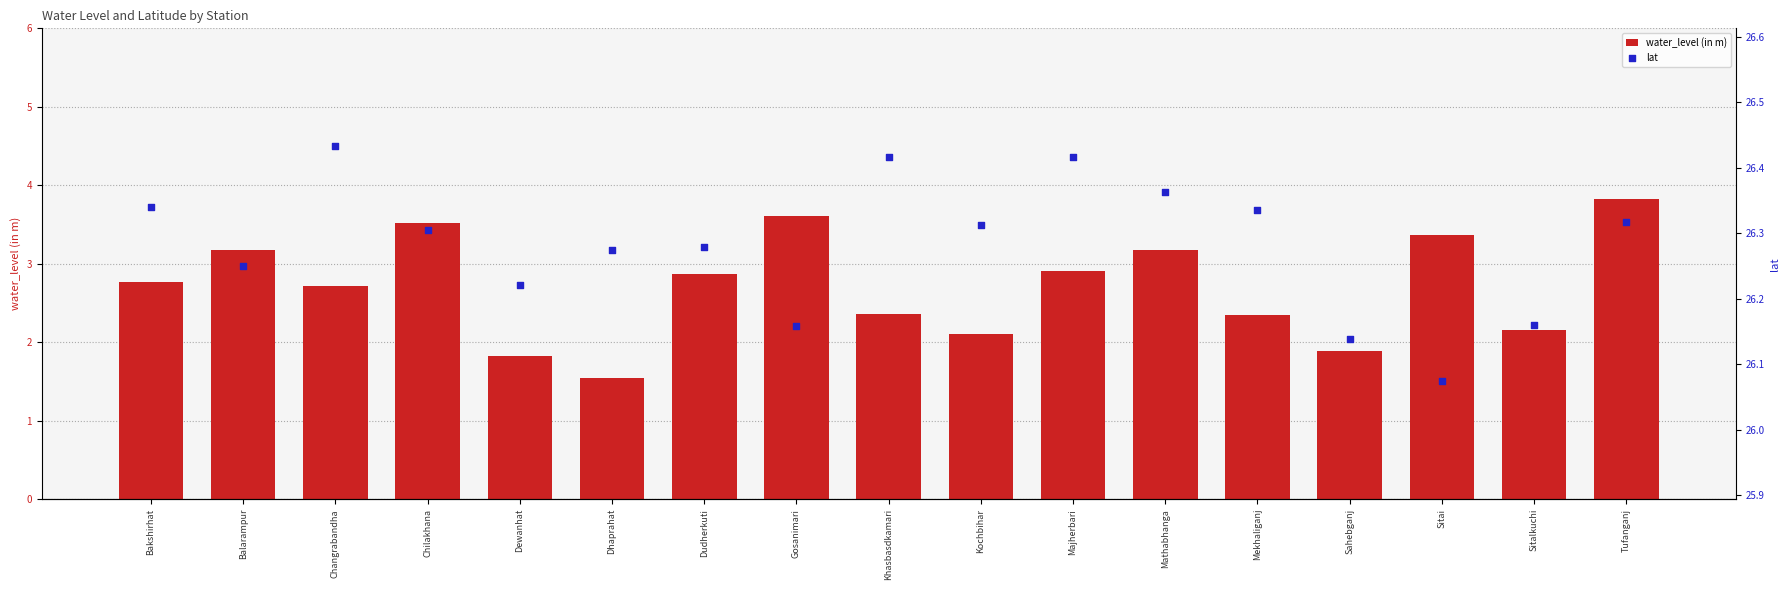

Which series has the largest Y range (max minus min)?

water_level (in m)